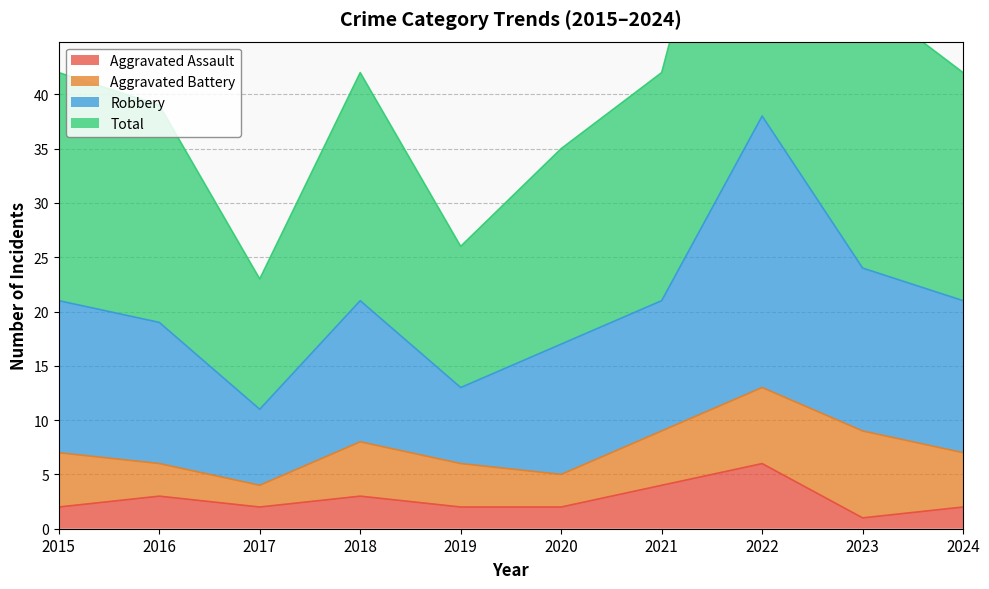

At which category is the sum across all series the highest?

2022